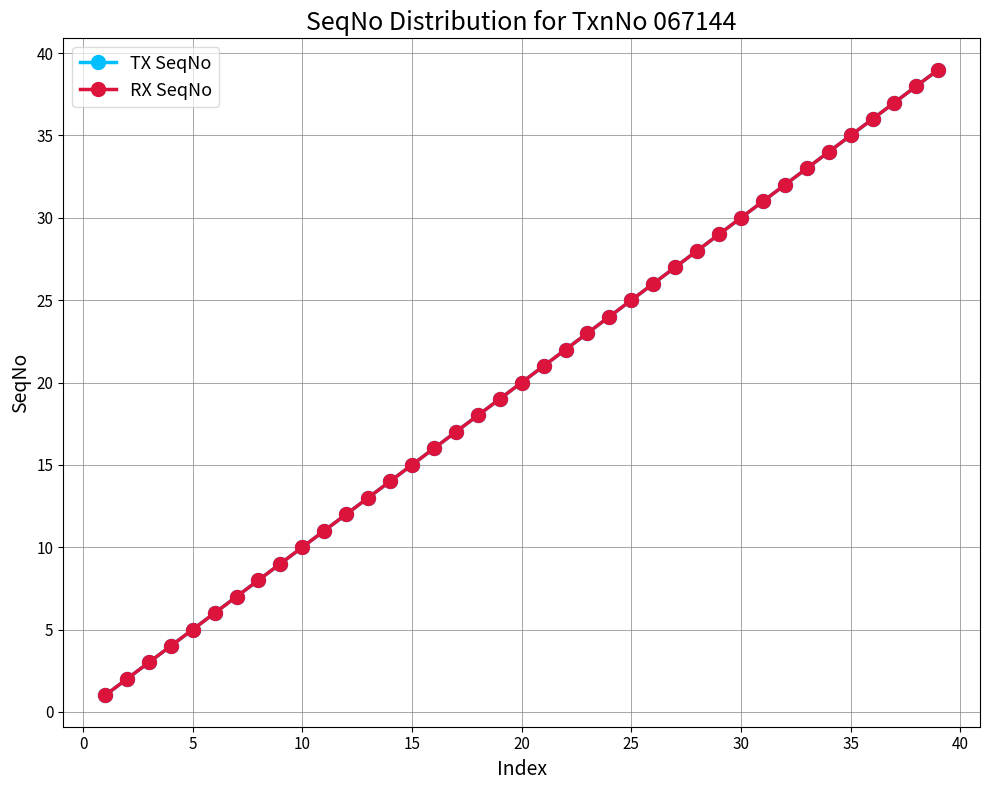

True or false: TX SeqNo and RX SeqNo intersect in this chart.

False